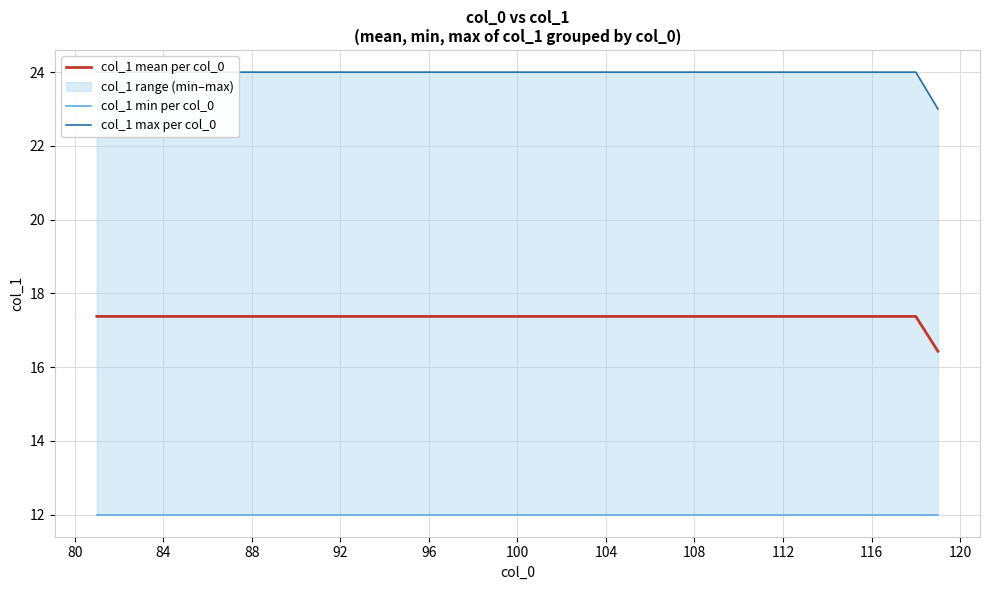

The value of col_1 mean per col_0 at 104 is 17.4. True or false?

True